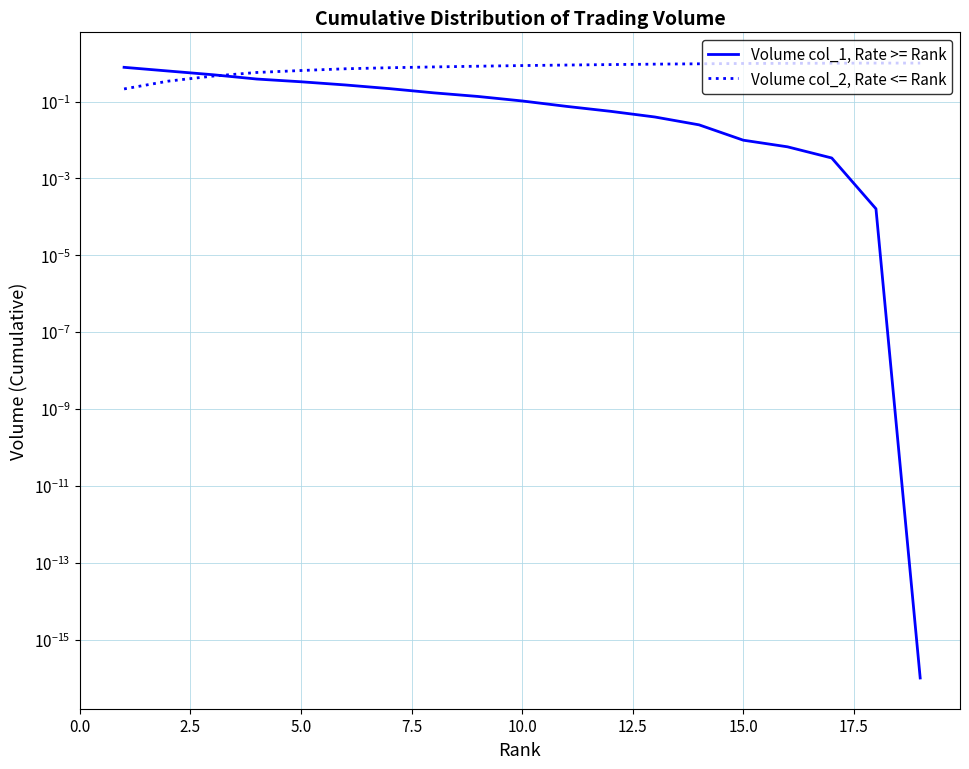

True or false: Volume col_1, Rate >= Rank has more than 2 points higher than both neighbors.

False